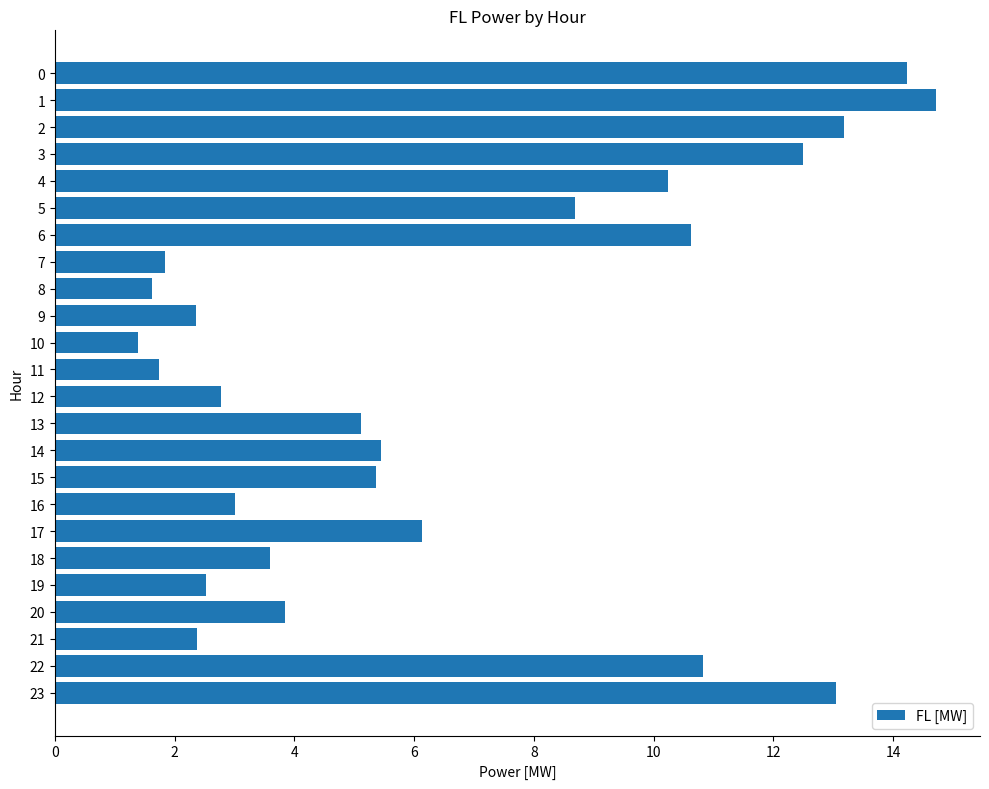

At which category does the chart reach its peak across all series?

1